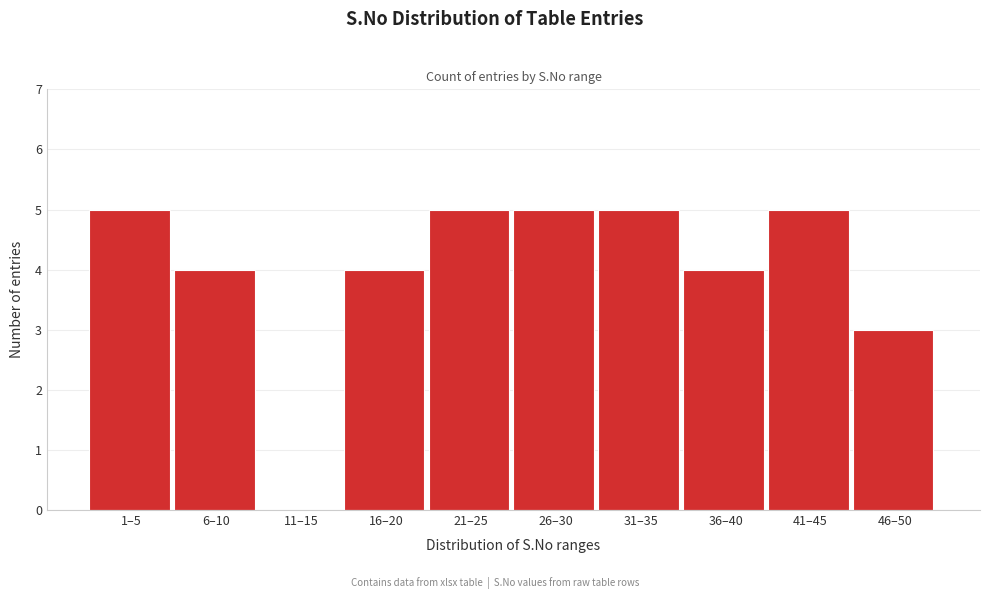

Reading left to right, list all the values displayed in this chart.

1–5=5	6–10=4	11–15=0	16–20=4	21–25=5	26–30=5	31–35=5	36–40=4	41–45=5	46–50=3